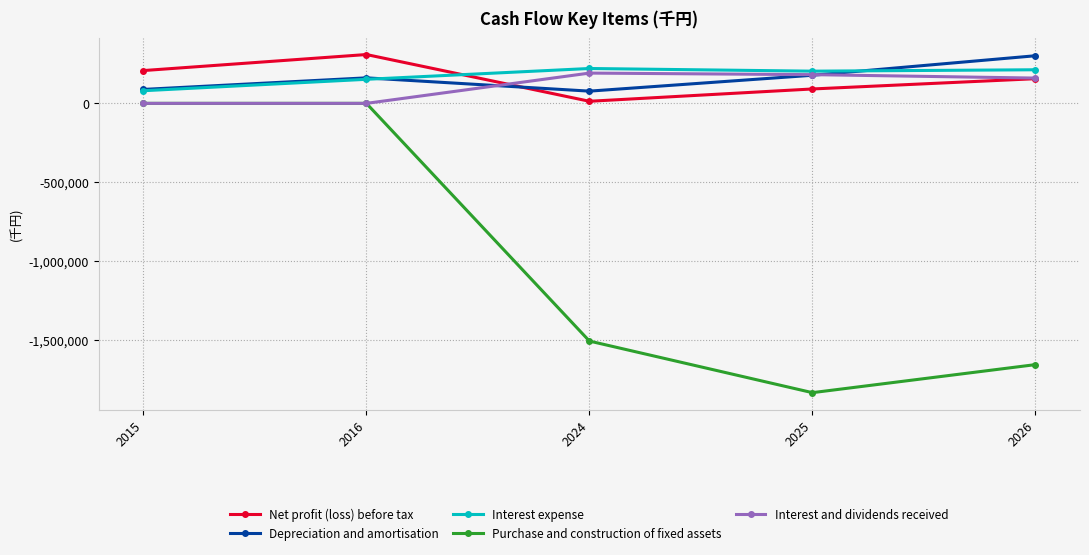

True or false: Depreciation and amortisation has more than 1 points higher than both neighbors.

False